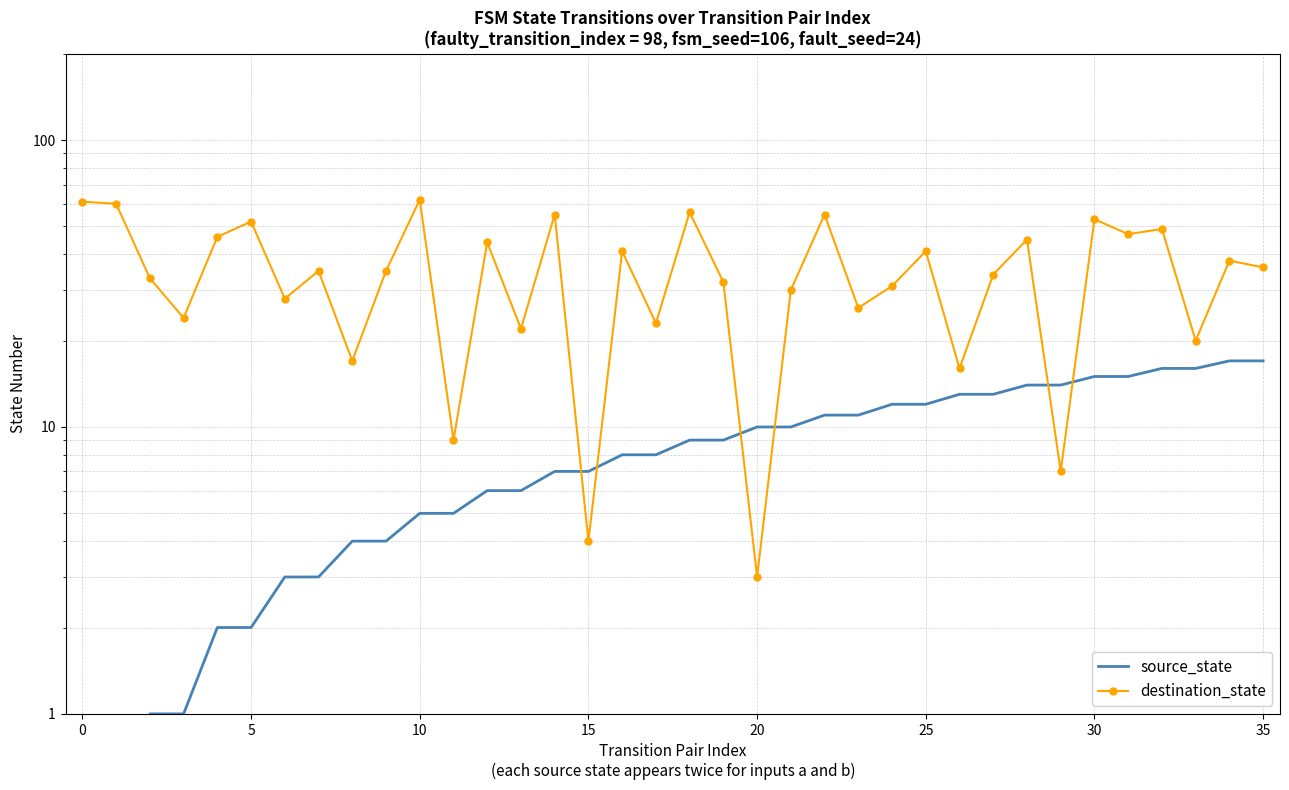

What is the greatest value displayed?

62